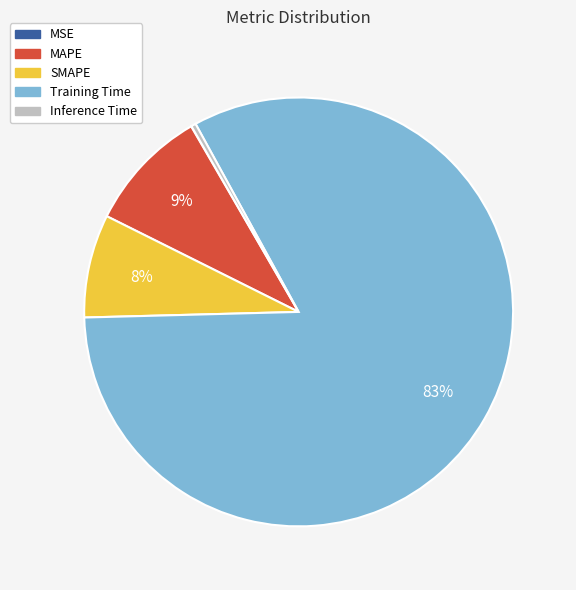

To the nearest percent, what portion does MAPE represent?

9%